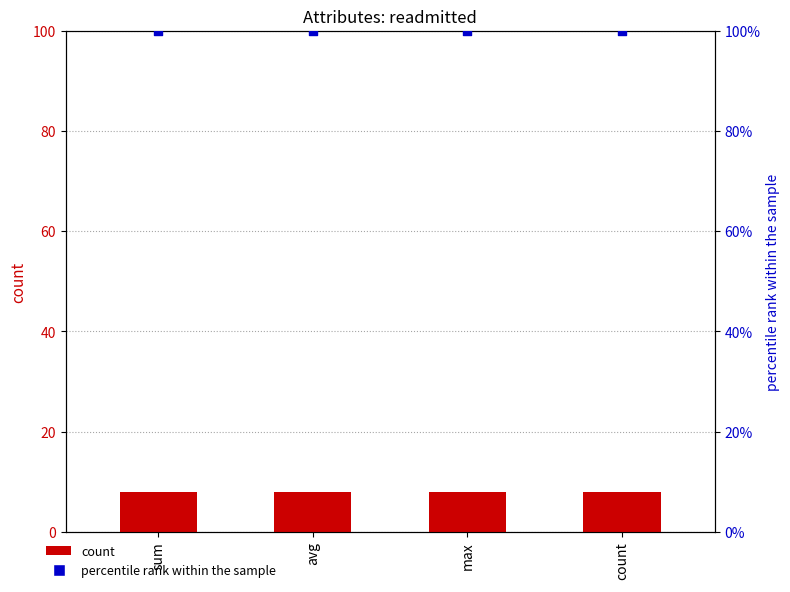

At how many categories does at least one series exceed 71?

4